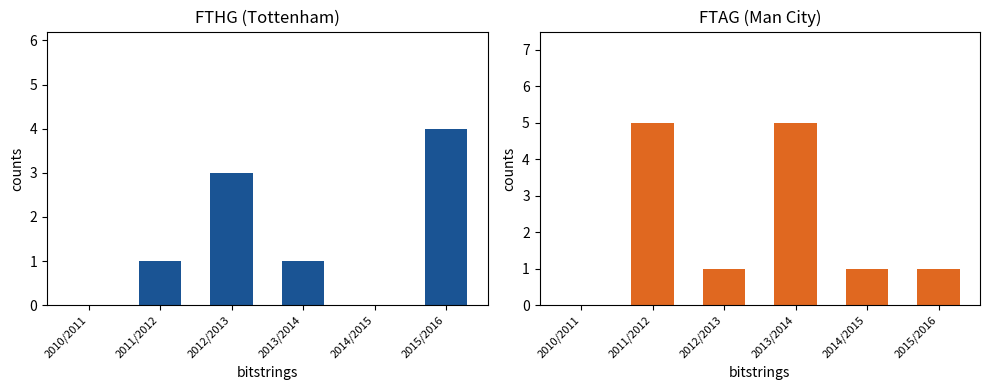

At which category is the sum across all series the highest?

2011/2012